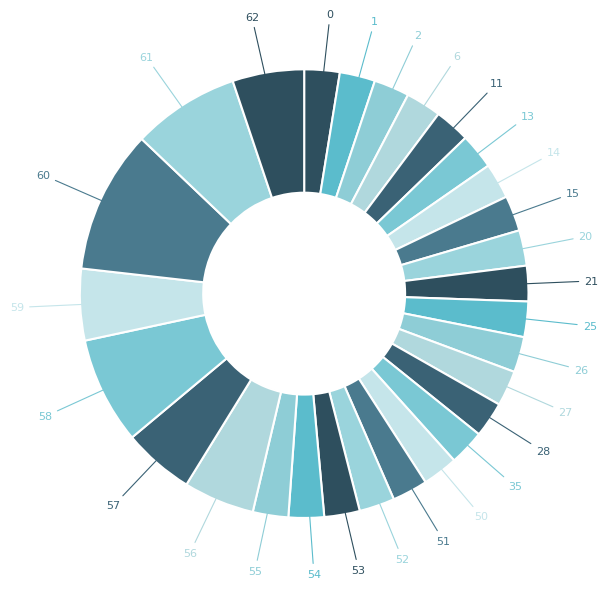

What is the largest slice in the pie chart?

60